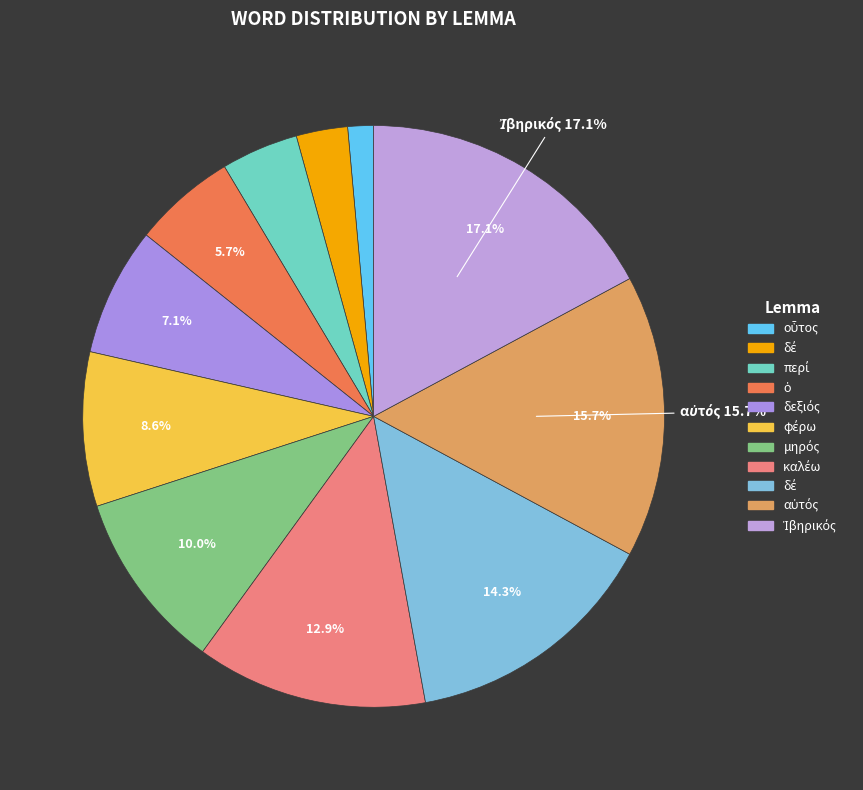

How many slices are in this pie chart?

11